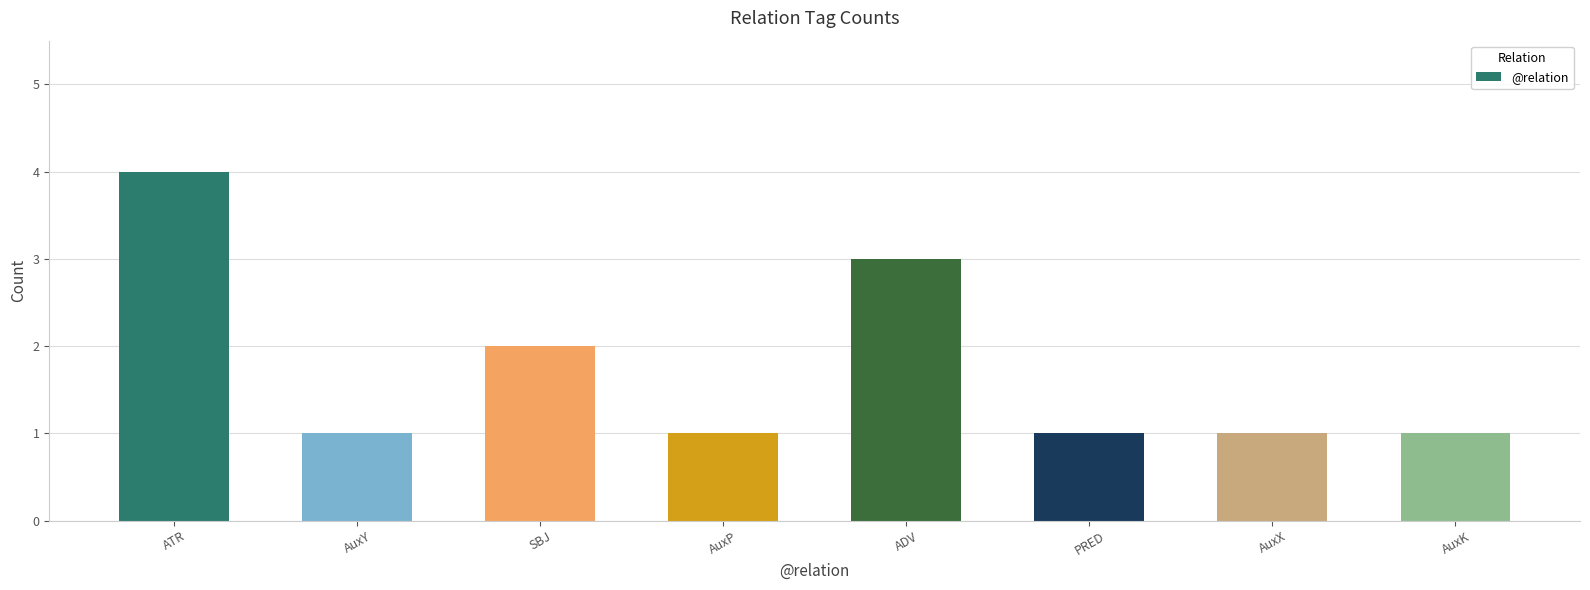

Which category has the highest value across all series?

ATR